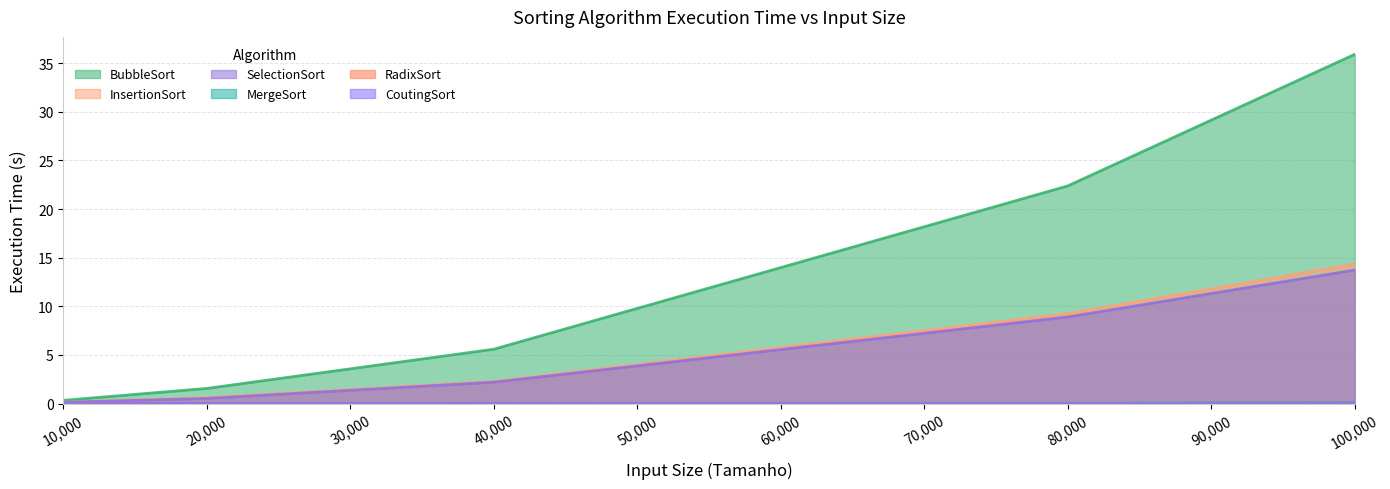

How many values in the SelectionSort series exceed 2?

3